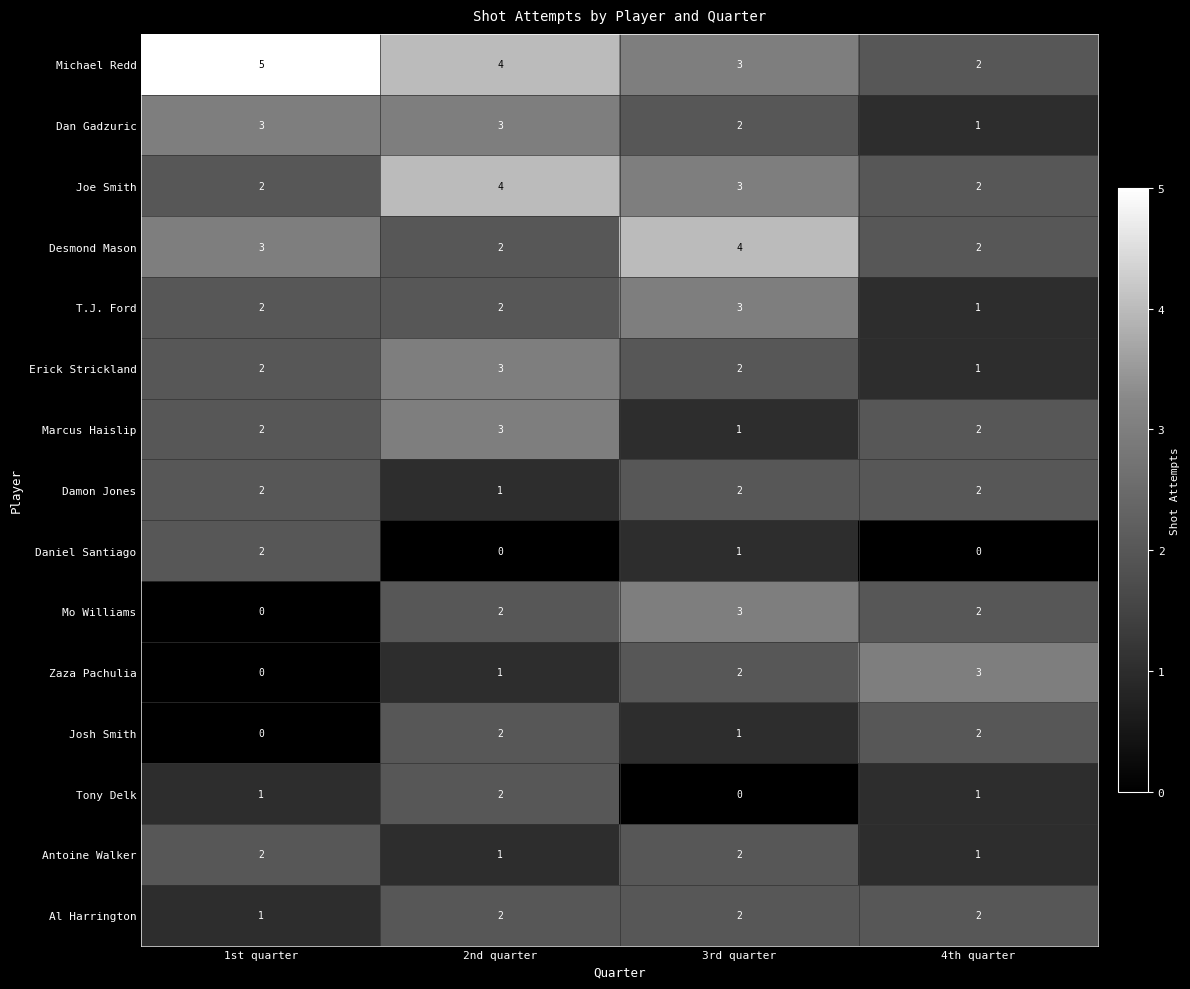

Is it true that Daniel Santiago equals -1 at 4th quarter?

False